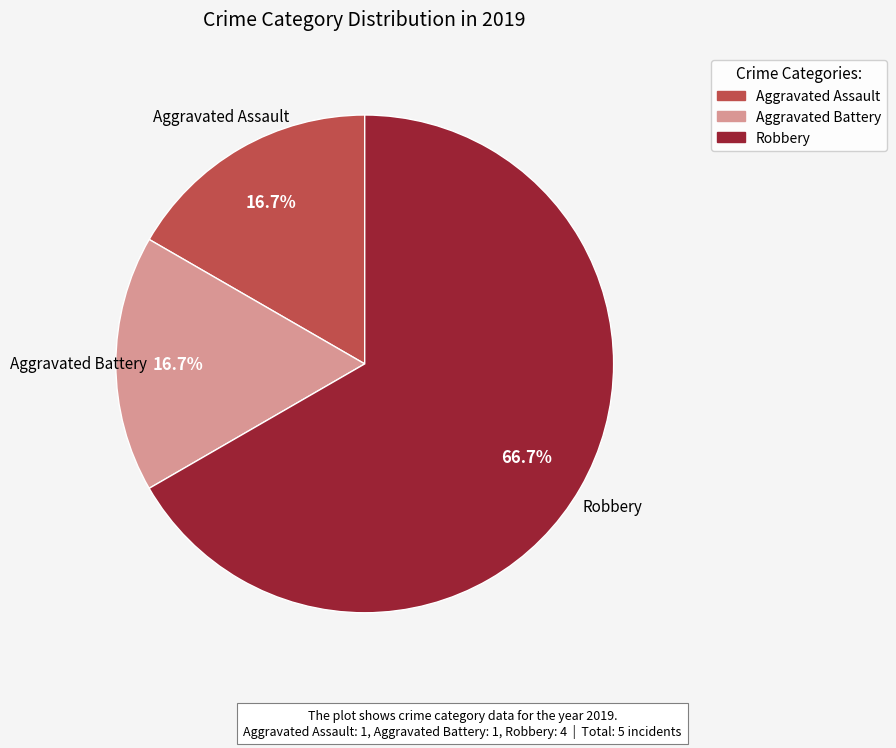

True or false: Robbery accounts for 57% of the total.

False